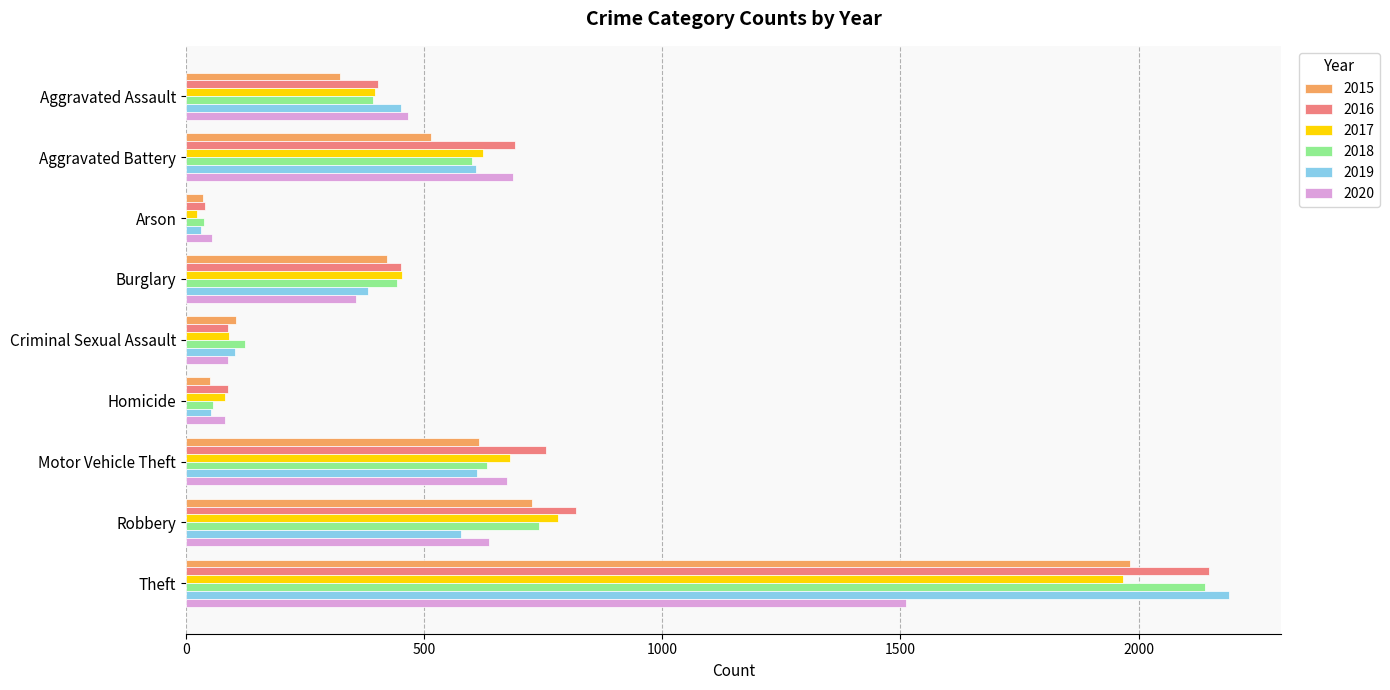

Is it true that 2019 equals 577 at Robbery?

True